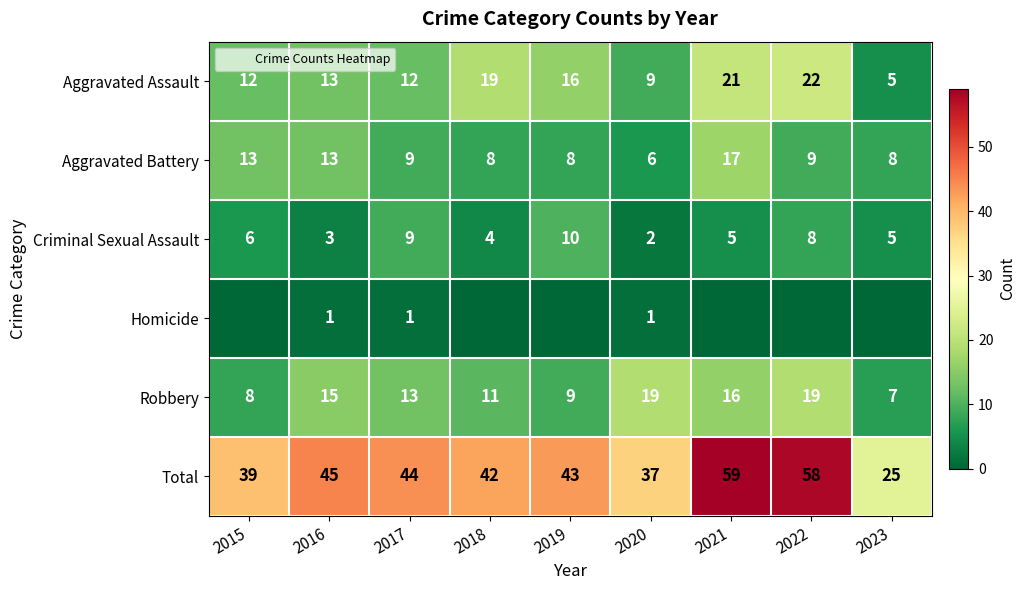

What is the greatest value displayed?

59